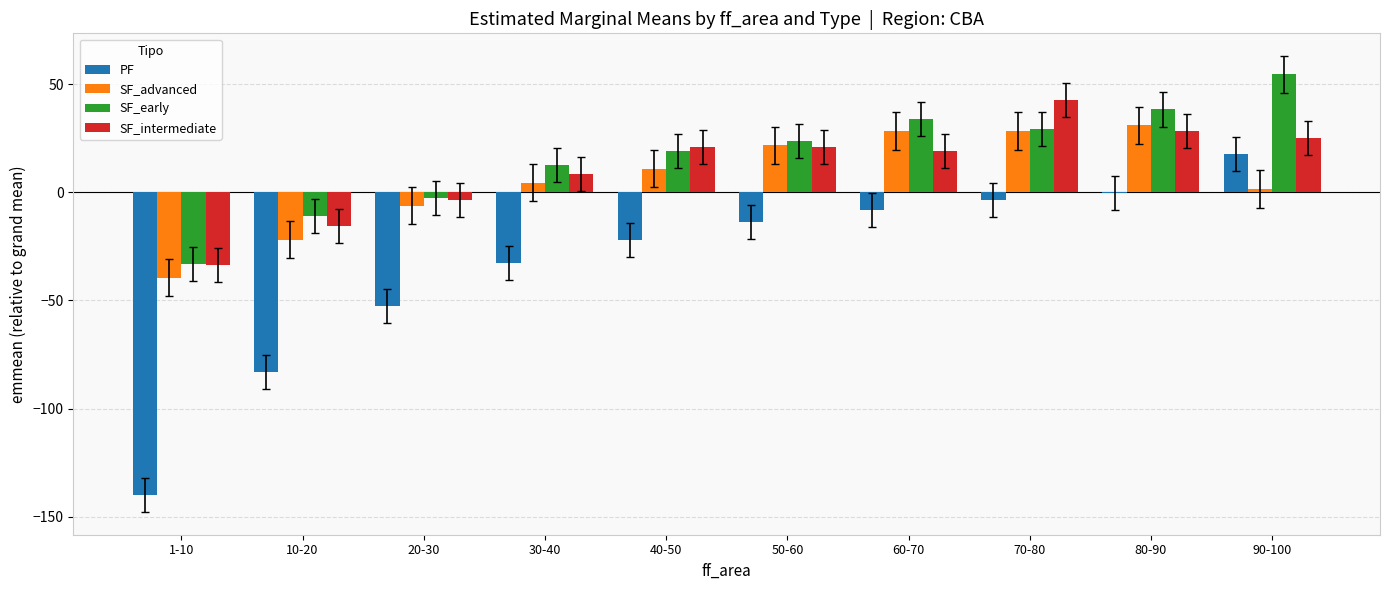

Where does the SF_early series first go above 23?

50-60